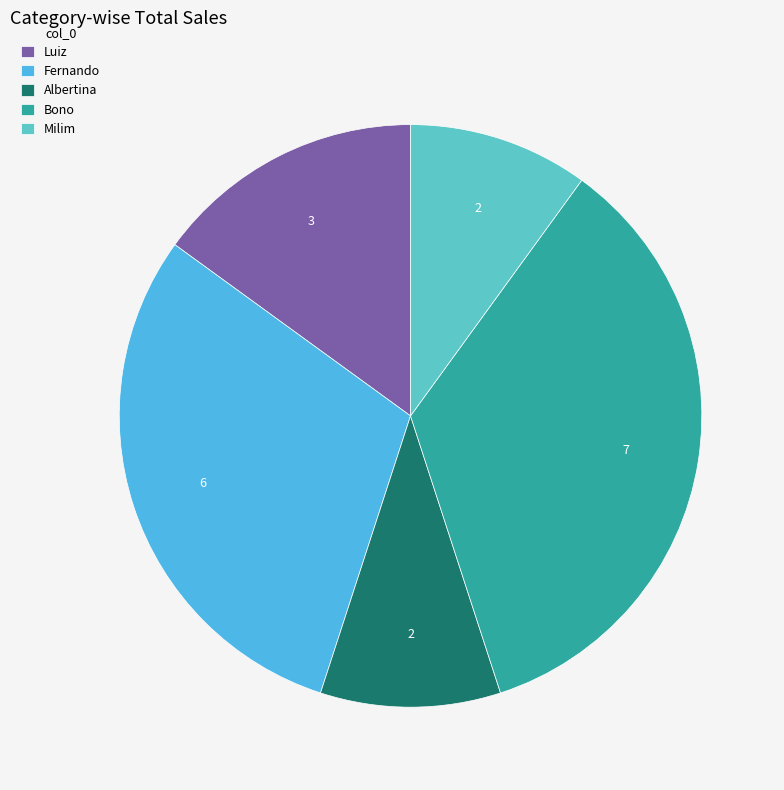

What is the ratio of the value at Fernando to the value at Albertina?

3.0